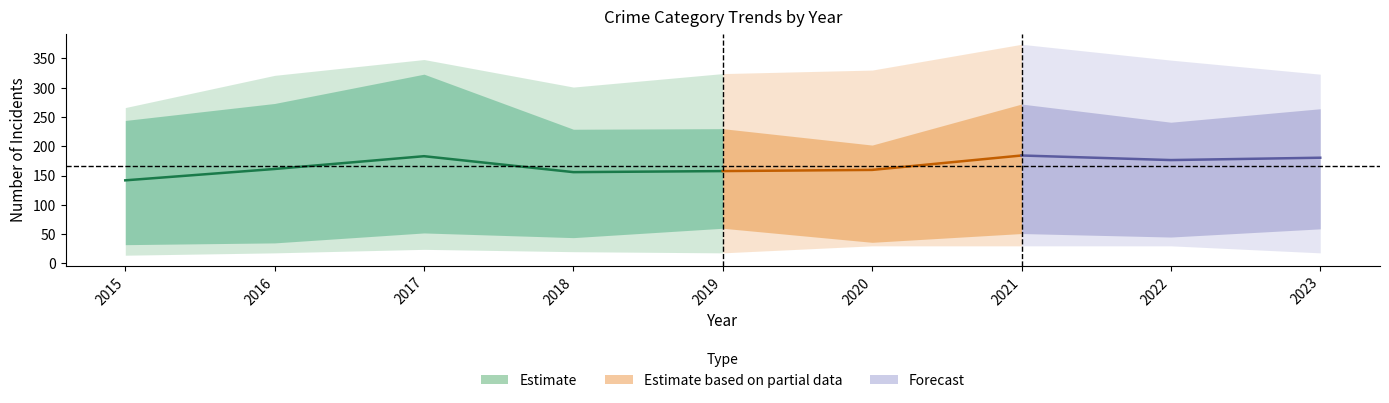

True or false: Aggravated Battery has a value of 439 at 2015.

False